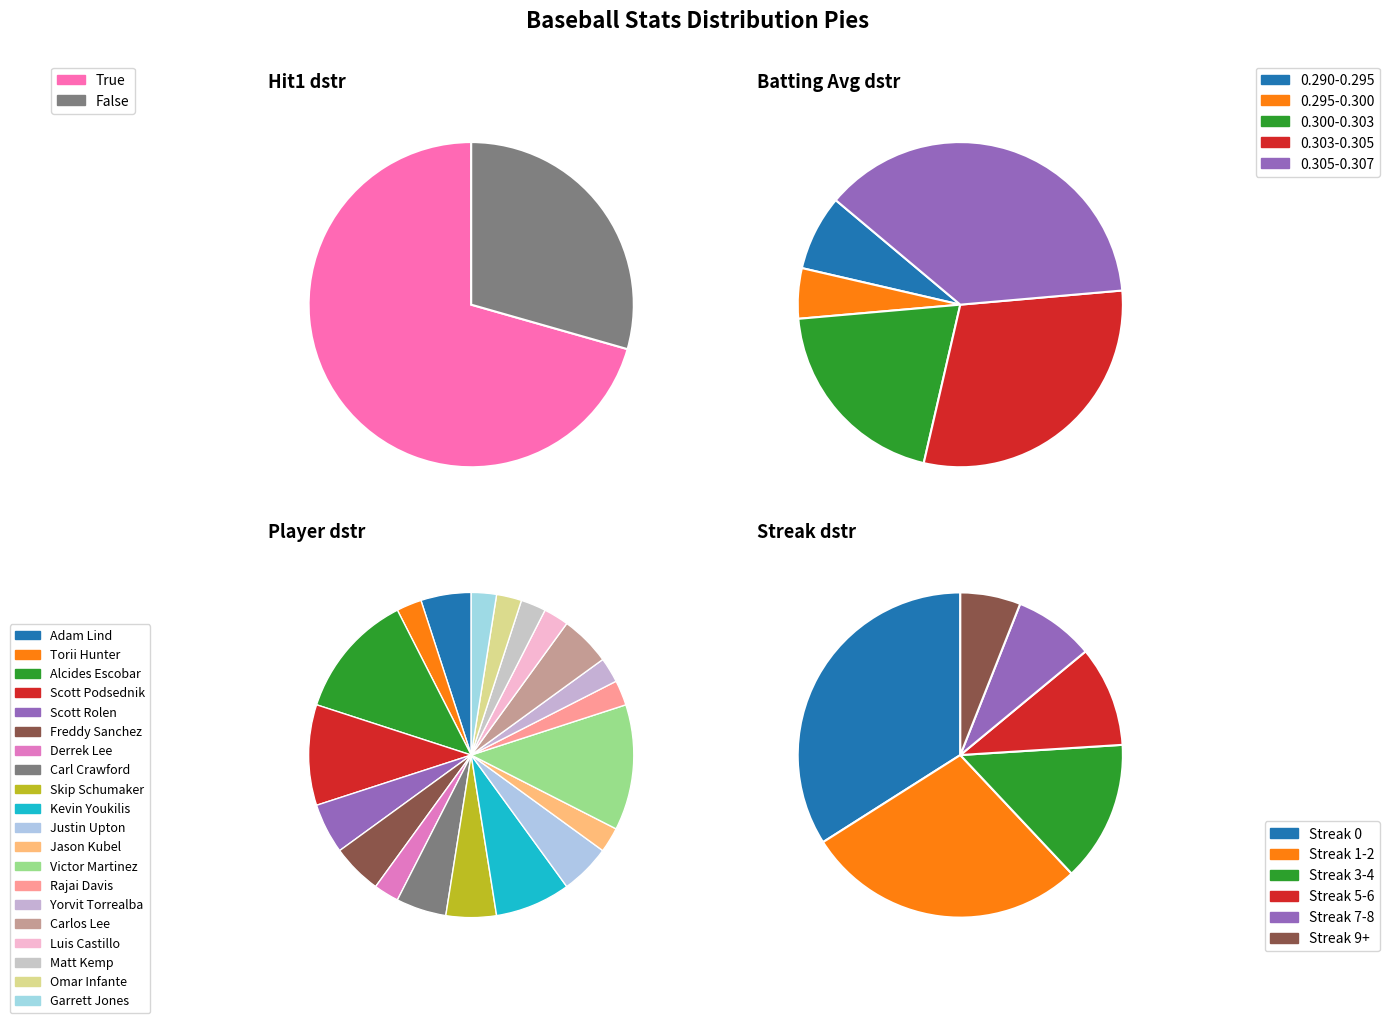

What is the smallest slice in the pie chart?

False